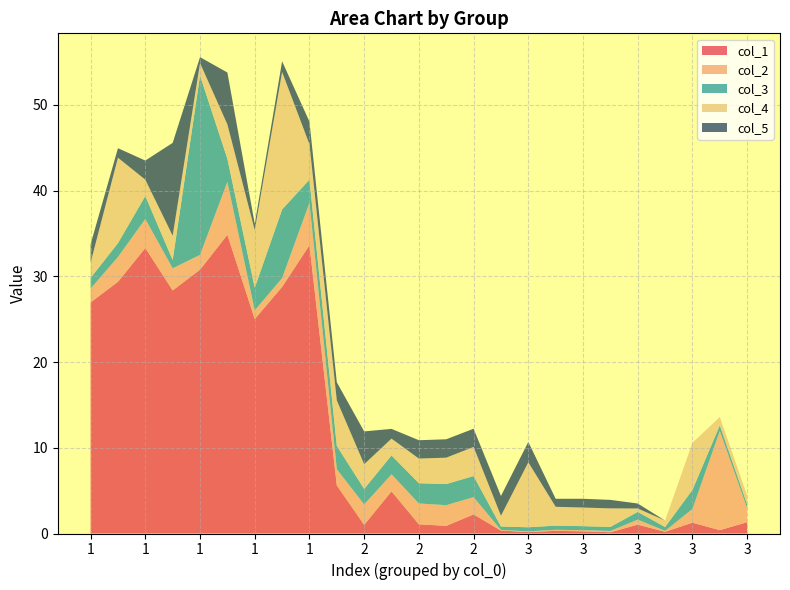

Reading left to right, transcribe all the data shown in this chart.

col_1: 1=27.0	1=29.4	1=33.3	1=28.4	1=30.8	1=34.8	1=25.0	1=28.8	1=33.6	2=5.6	2=1.0	2=4.9	2=1.1	2=0.9	2=2.2	3=0.3	3=0.2	3=0.3	3=0.3	3=0.1	3=1.0	3=0.2	3=1.3	3=0.4	3=1.3
col_2: 1=1.6	1=2.9	1=3.4	1=2.6	1=1.7	1=6.2	1=1.0	1=1.0	1=4.9	2=1.9	2=2.4	2=2.0	2=2.4	2=2.4	2=2.0	3=0.1	3=0.1	3=0.1	3=0.1	3=0.1	3=0.6	3=0.1	3=1.6	3=11.6	3=1.6
col_3: 1=1.3	1=1.6	1=2.7	1=1.0	1=20.9	1=2.7	1=2.6	1=8.0	1=2.7	2=2.7	2=1.8	2=2.2	2=2.4	2=2.5	2=2.5	3=0.4	3=0.5	3=0.5	3=0.5	3=0.5	3=0.9	3=0.5	3=2.2	3=0.7	3=0.4
col_4: 1=1.8	1=10.0	1=1.9	1=2.8	1=1.5	1=4.0	1=6.7	1=16.0	1=4.1	2=5.3	2=2.9	2=2.0	2=2.9	2=3.1	2=3.4	3=1.2	3=7.6	3=2.2	3=2.2	3=2.2	3=0.4	3=0.8	3=5.5	3=1.0	3=1.1
col_5: 1=2.1	1=1.1	1=2.2	1=10.8	1=0.7	1=6.1	1=0.7	1=1.3	1=2.6	2=2.1	2=3.8	2=1.1	2=2.1	2=2.1	2=2.1	3=2.3	3=2.4	3=0.9	3=1.0	3=1.0	3=0.6	3=0.0	3=0.0	3=0.0	3=0.0